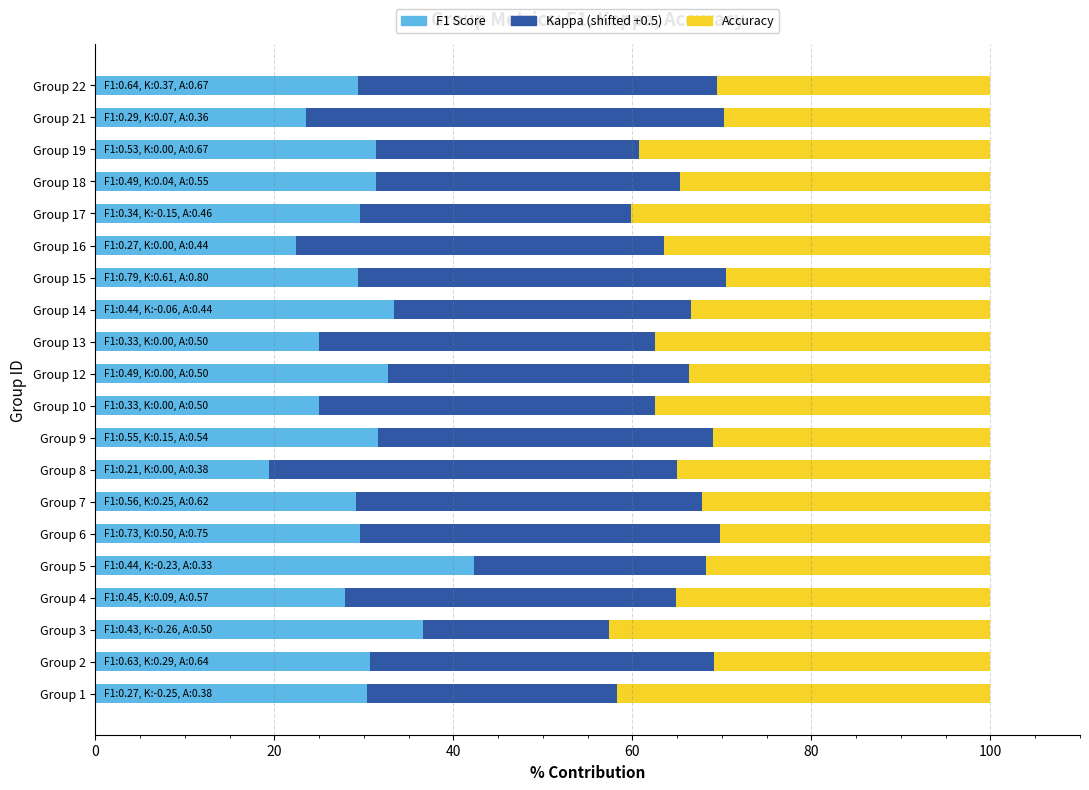

What is the total value across all series at Group 19?

100.0